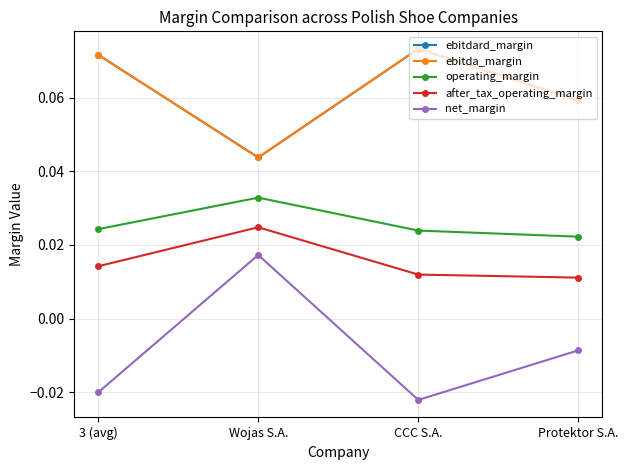

True or false: ebitdard_margin and after_tax_operating_margin cross at least once.

False